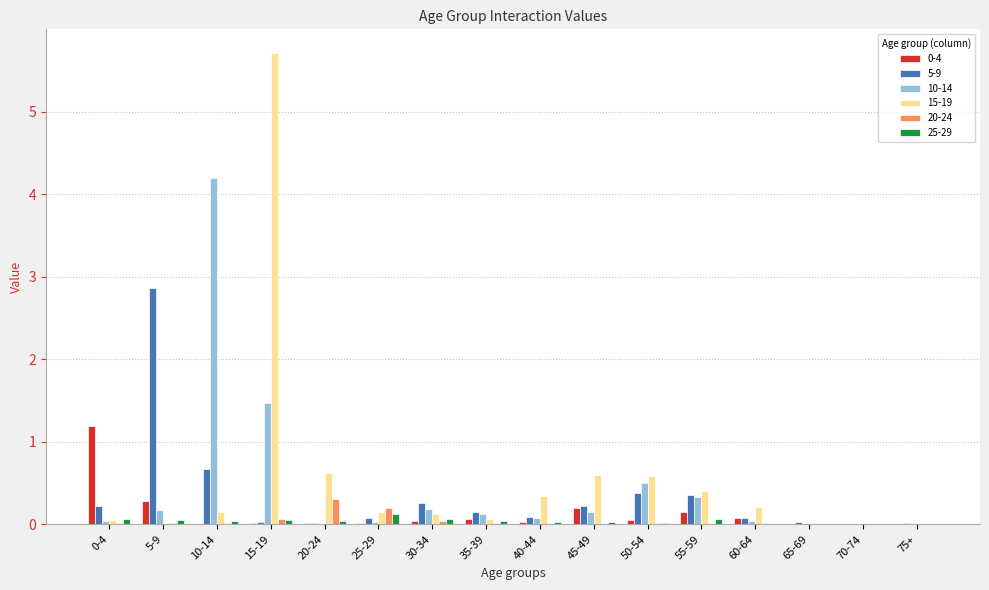

What is the greatest value displayed?

5.7